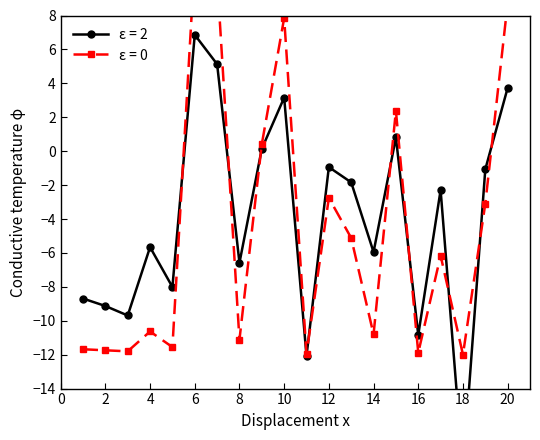

How many positive values does the valDiff series have?

6